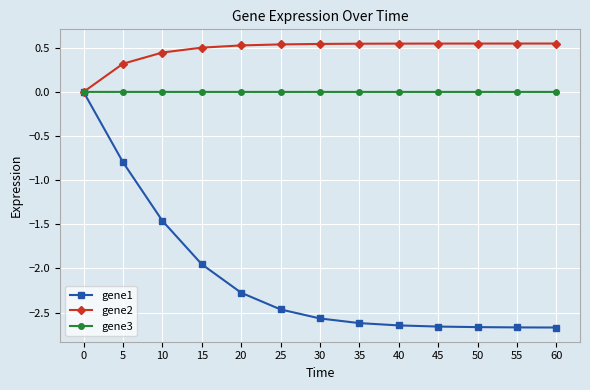

Rank the series at 5 from lowest to highest value.

gene1, gene3, gene2